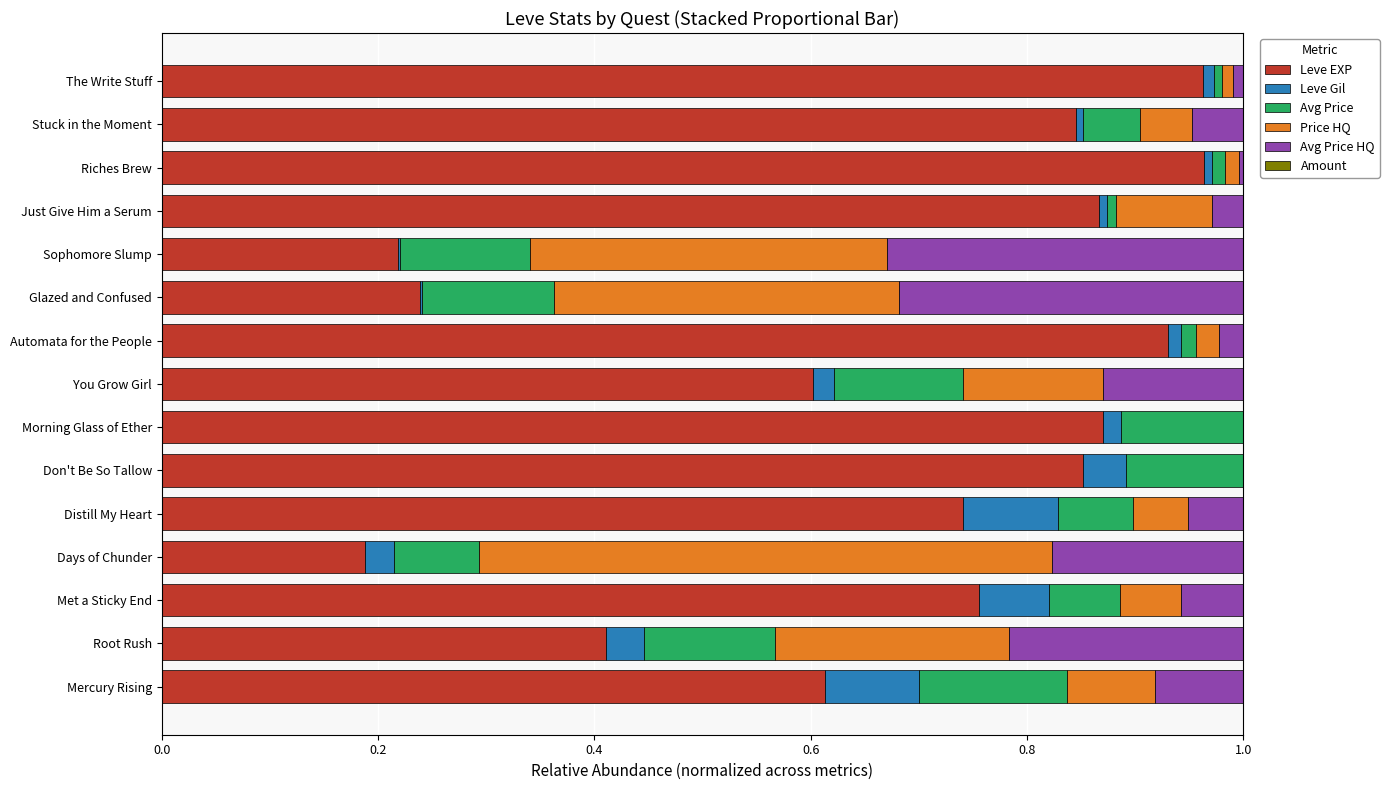

The Leve EXP series shows 1.0 at Distill My Heart. True or false?

False